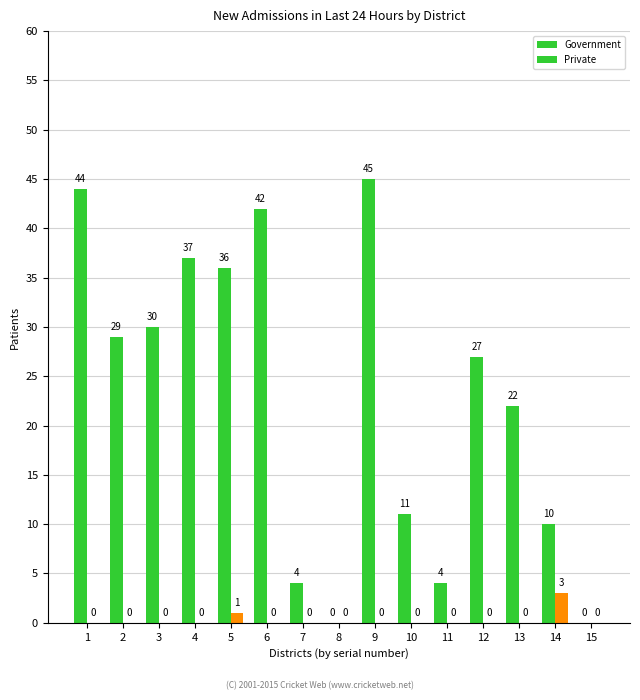

How many series are shown in this chart?

2